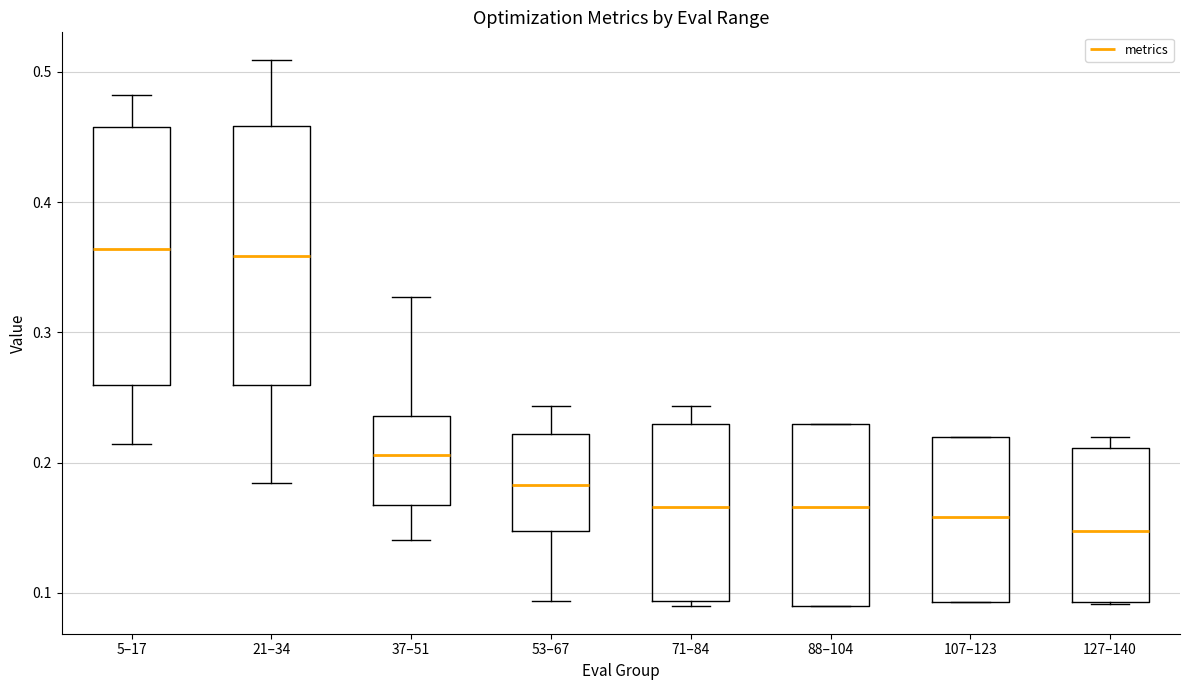

Reading left to right, read every box against the y-axis: the position of its median line, the range the box covers, and the ends of its whiskers. The values are not printed on the chart, so give them approximately, as read against the axis.

5–17: median 0.36, box 0.26 to 0.46, whiskers 0.21 to 0.48
21–34: median 0.36, box 0.26 to 0.46, whiskers 0.18 to 0.51
37–51: median 0.21, box 0.17 to 0.24, whiskers 0.14 to 0.33
53–67: median 0.18, box 0.15 to 0.22, whiskers 0.09 to 0.24
71–84: median 0.17, box 0.09 to 0.23, whiskers 0.09 (just below the box's lower edge) to 0.24
88–104: median 0.17, box 0.09 to 0.23, whiskers 0.09 to 0.23
107–123: median 0.16, box 0.09 to 0.22, whiskers 0.09 to 0.22
127–140: median 0.15, box 0.09 to 0.21, whiskers 0.09 to 0.22